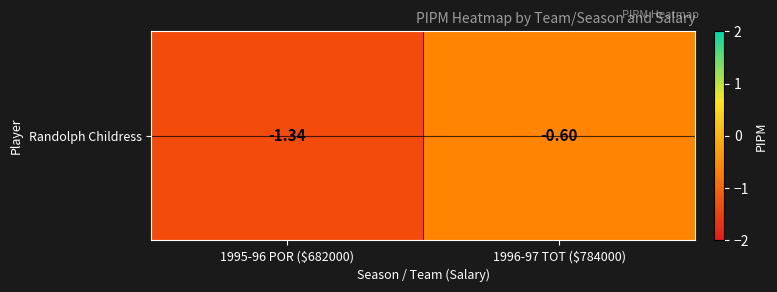

What is the sum of all values?

-1.9